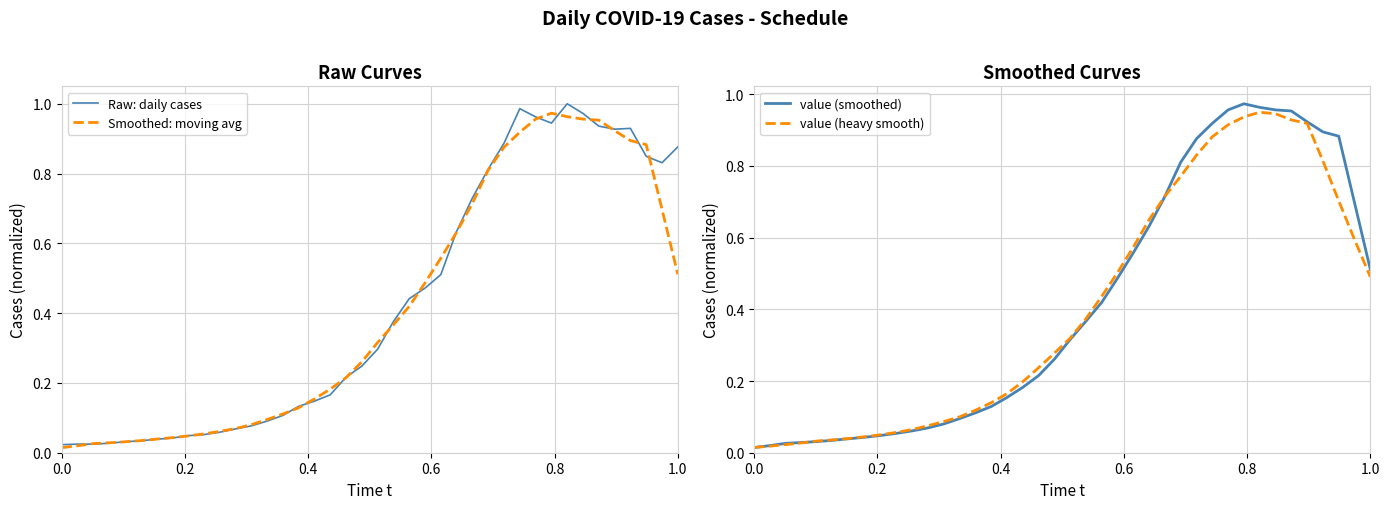

Is the value of value (heavy smooth) at 13 greater than the value of Smoothed: moving avg at 29?

No